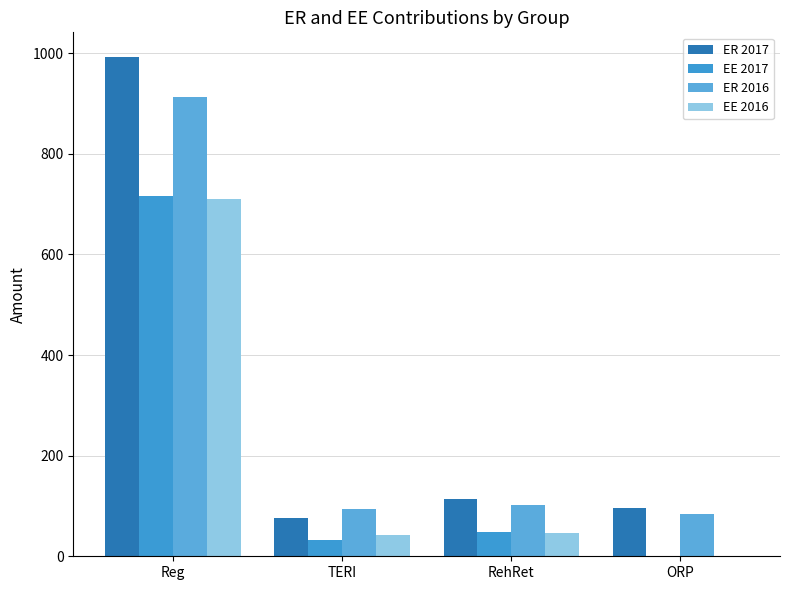

At how many categories does at least one series exceed 323?

1